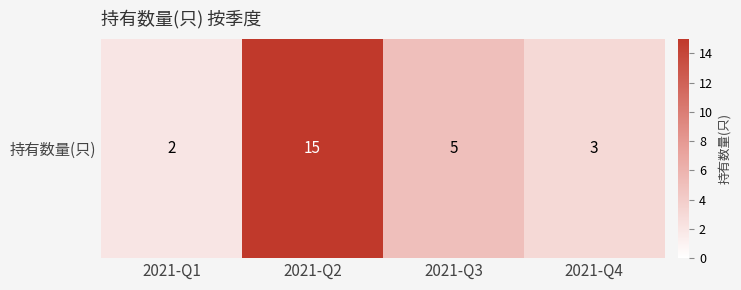

Which label corresponds to the largest value in the chart?

2021-Q2